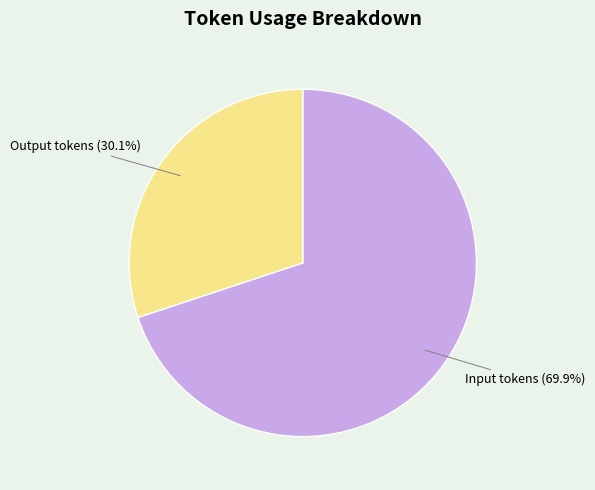

Between Input tokens and Output tokens, which is larger?

Input tokens